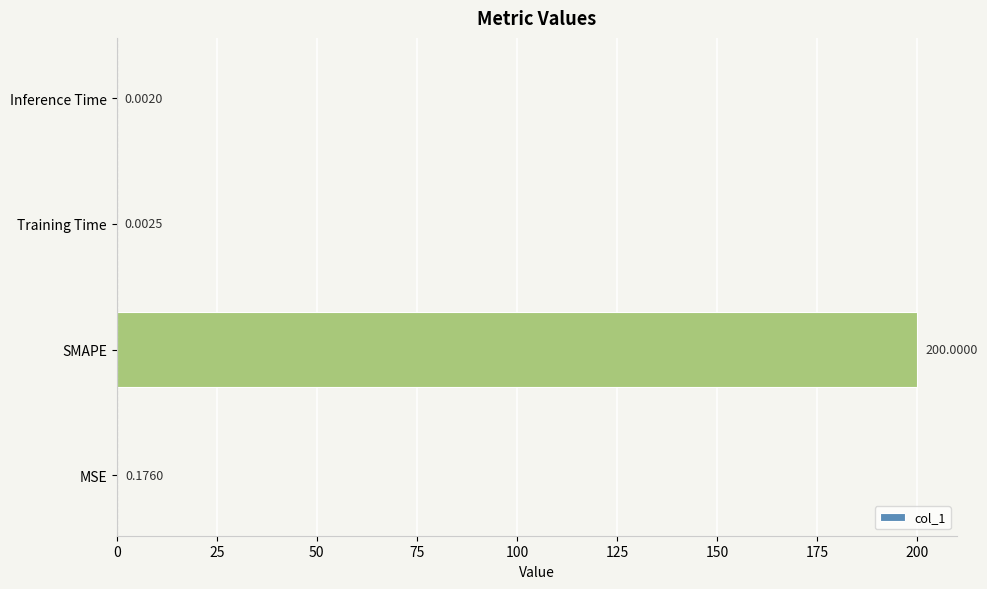

What is the change in value from MSE to SMAPE?

+199.8